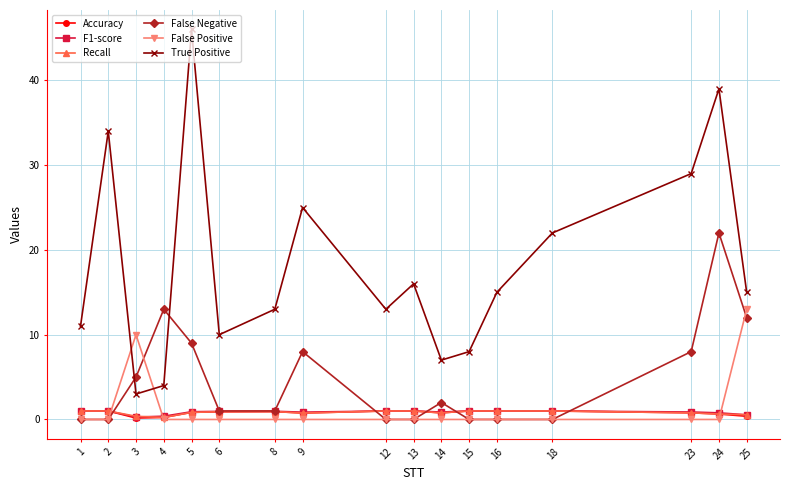

Which category has the highest value in the False Positive series?

25